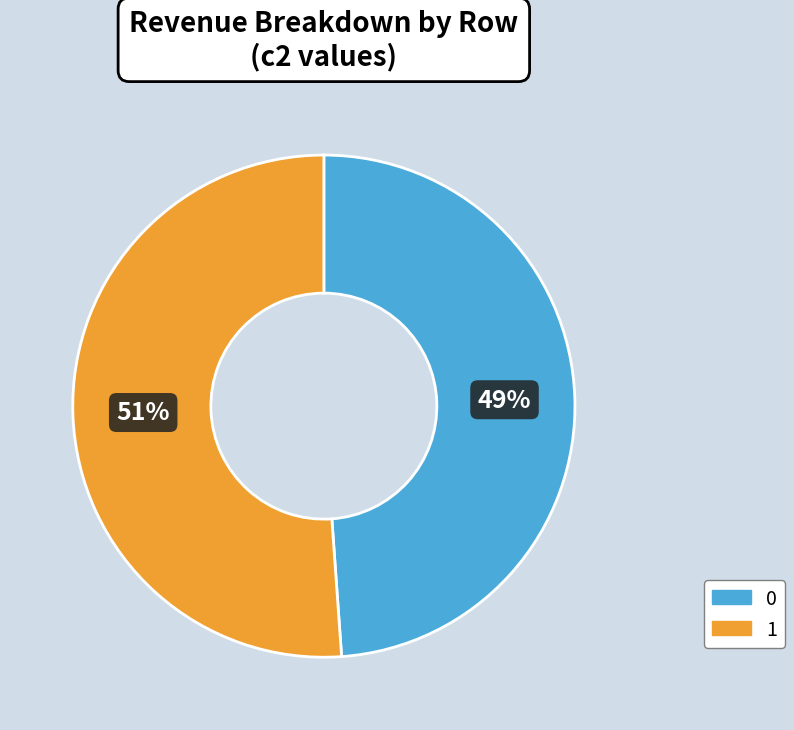

To the nearest percent, what percentage of the pie is 0?

49%